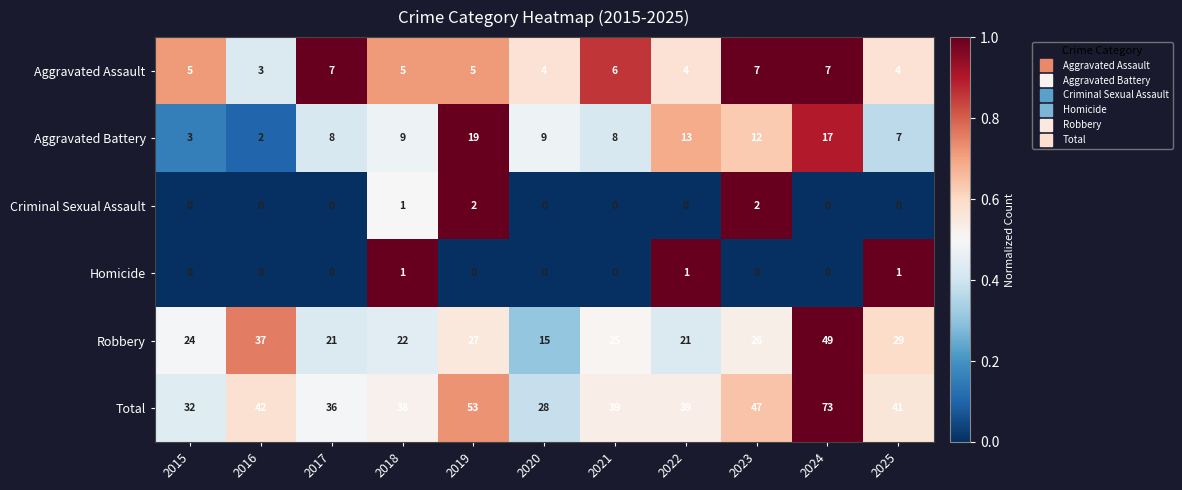

How many data points in Robbery are less than 25?

5